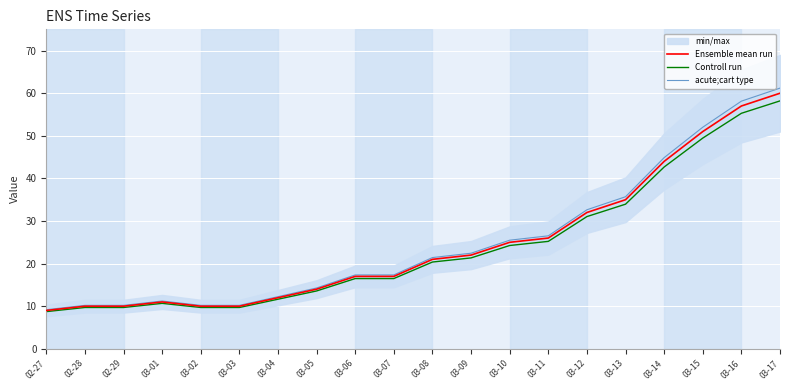

Rank the series at 03-14 from lowest to highest value.

Controll run, Ensemble mean run, acute;cart type